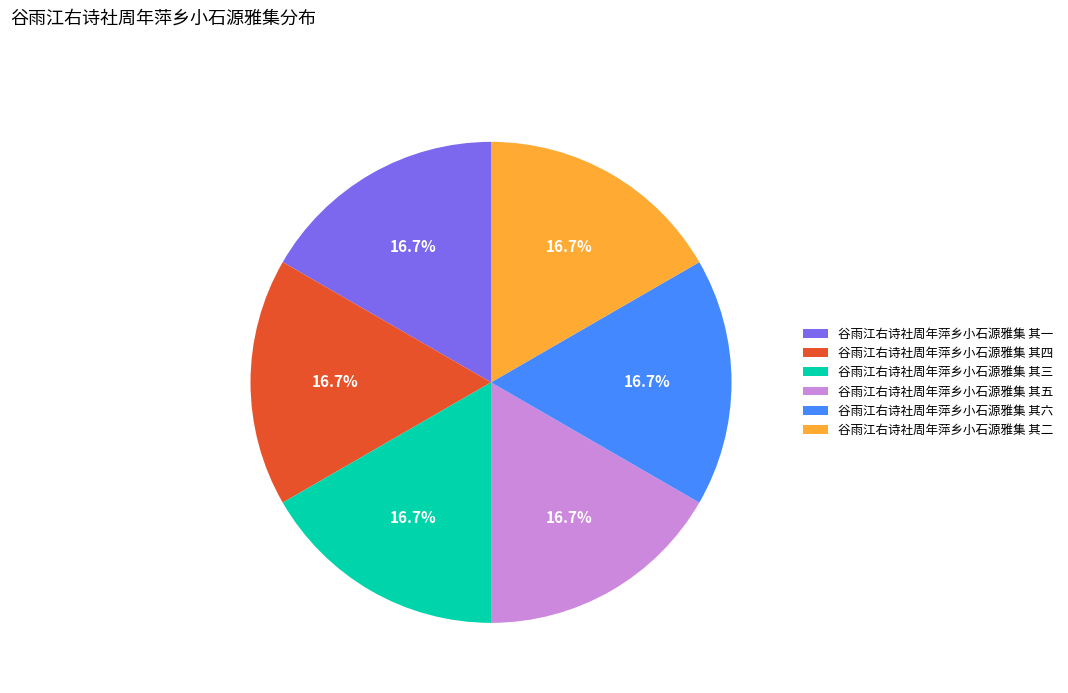

How many segments does this pie chart have?

6